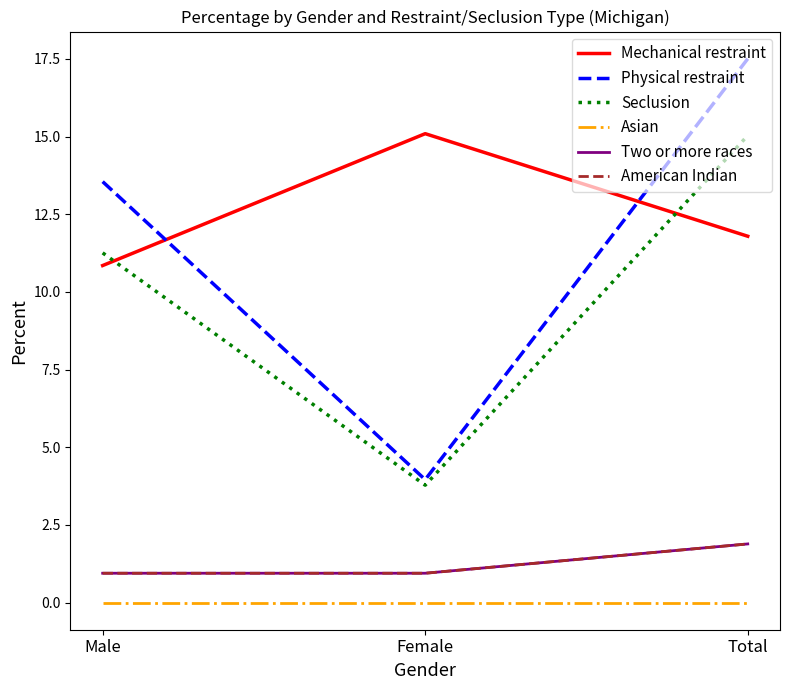

Reading left to right, extract all data points from this chart.

Mechanical restraint: Male=10.8	Female=15.1	Total=11.8
Physical restraint: Male=13.6	Female=4.0	Total=17.5
Seclusion: Male=11.3	Female=3.8	Total=15.0
Asian: Male=0.0	Female=0.0	Total=0.0
Two or more races: Male=0.9	Female=0.9	Total=1.9
American Indian: Male=0.9	Female=0.9	Total=1.9